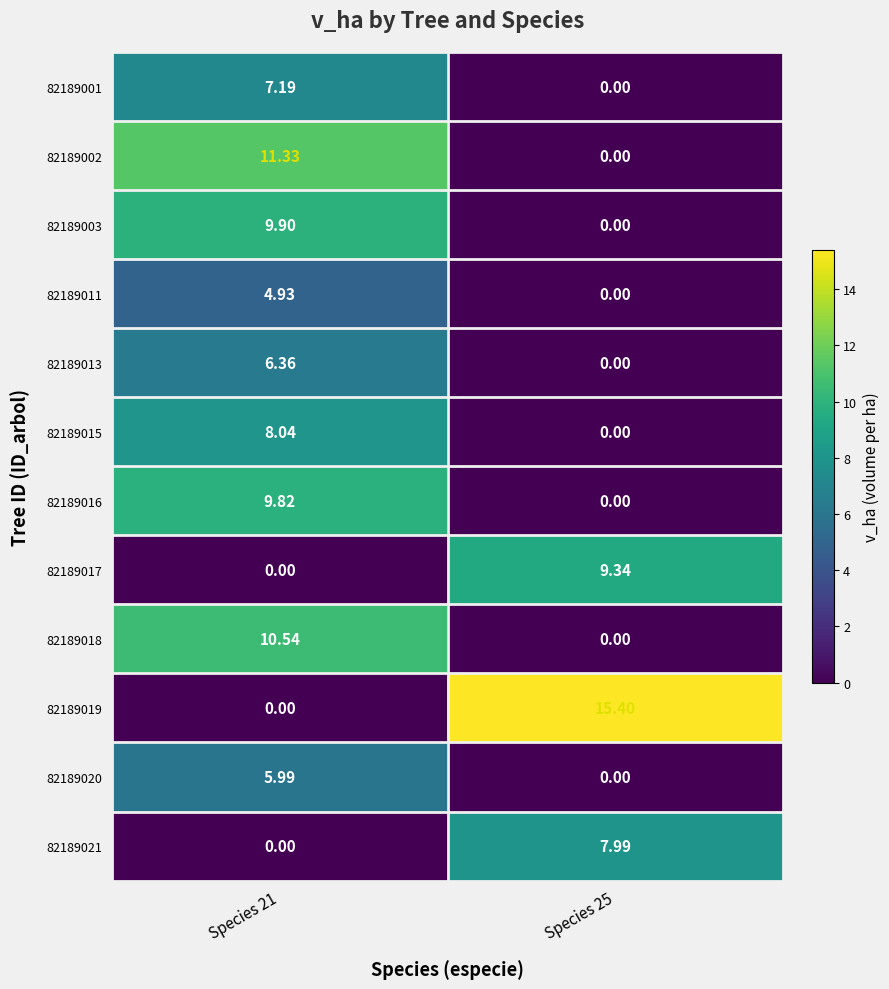

Is the value of 82189018 at Species 25 greater than the value of 82189020 at Species 21?

No